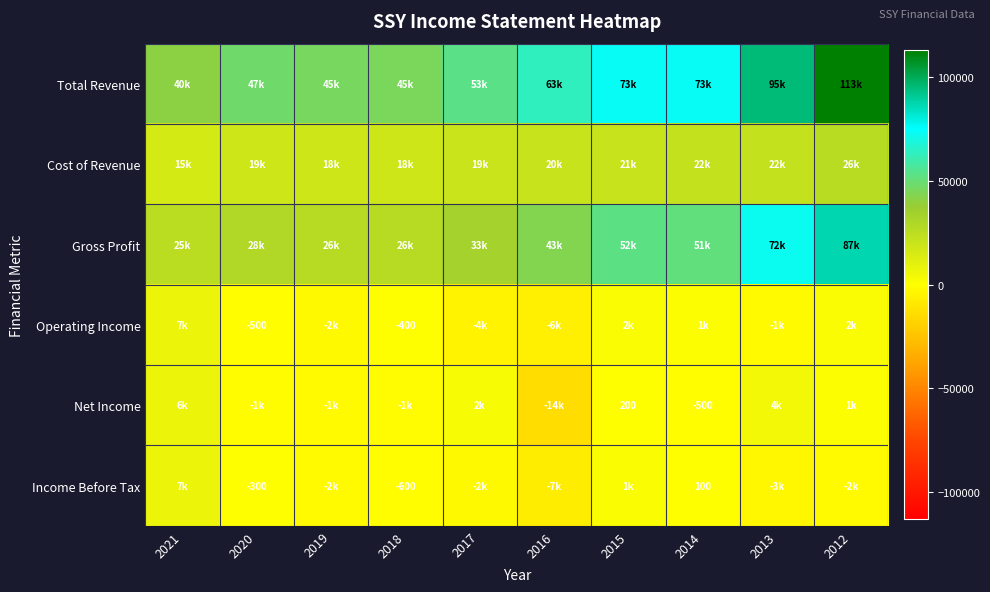

True or false: Operating Income has a value of -168 at 2018.

False